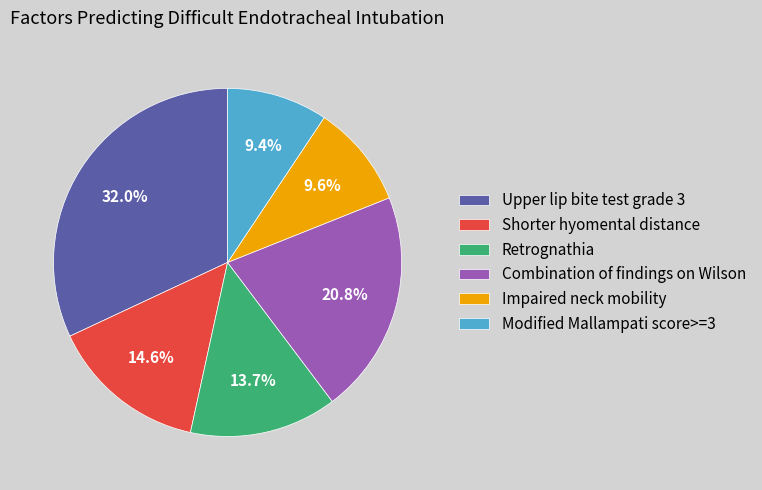

To the nearest percent, what is the combined percentage of Modified Mallampati score>=3 and Shorter hyomental distance?

24%